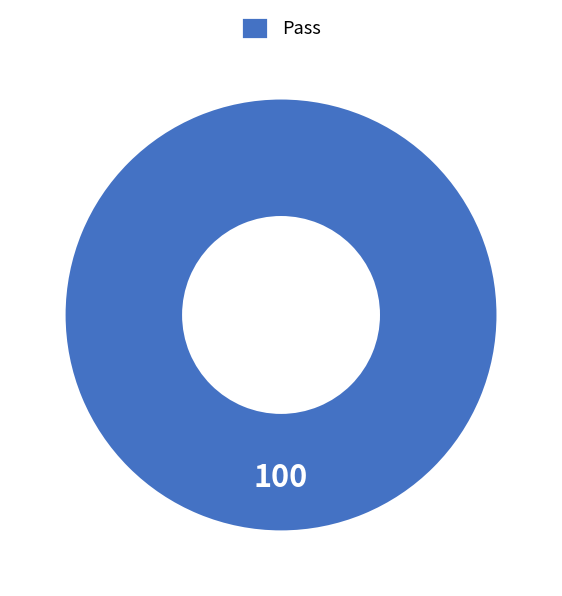

Is it true that Pass is 89% of the pie?

False